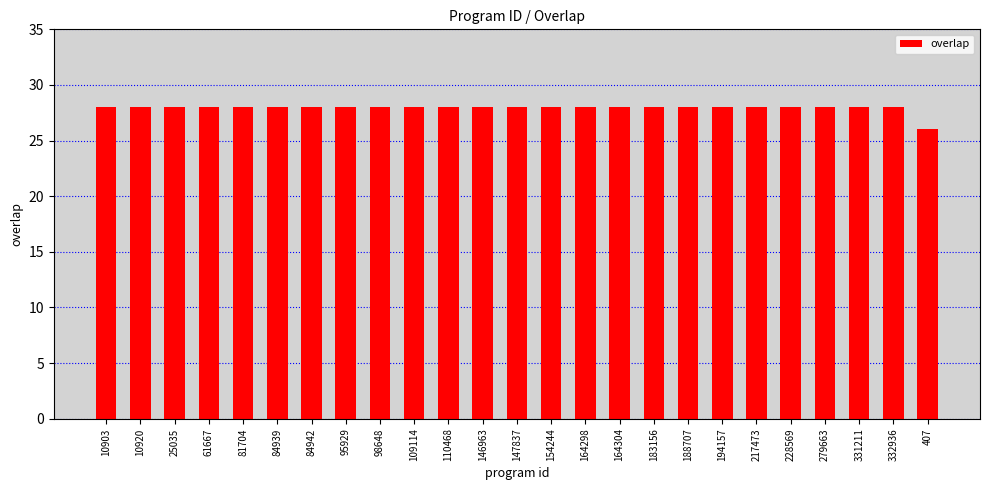

What is the smallest value displayed?

26